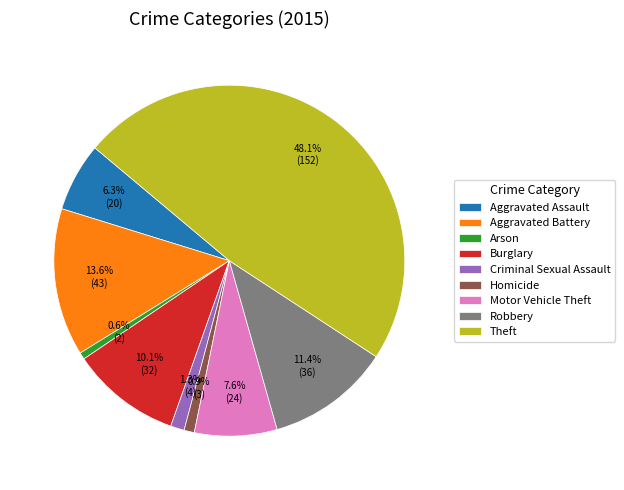

Between Arson and Theft, which is larger?

Theft